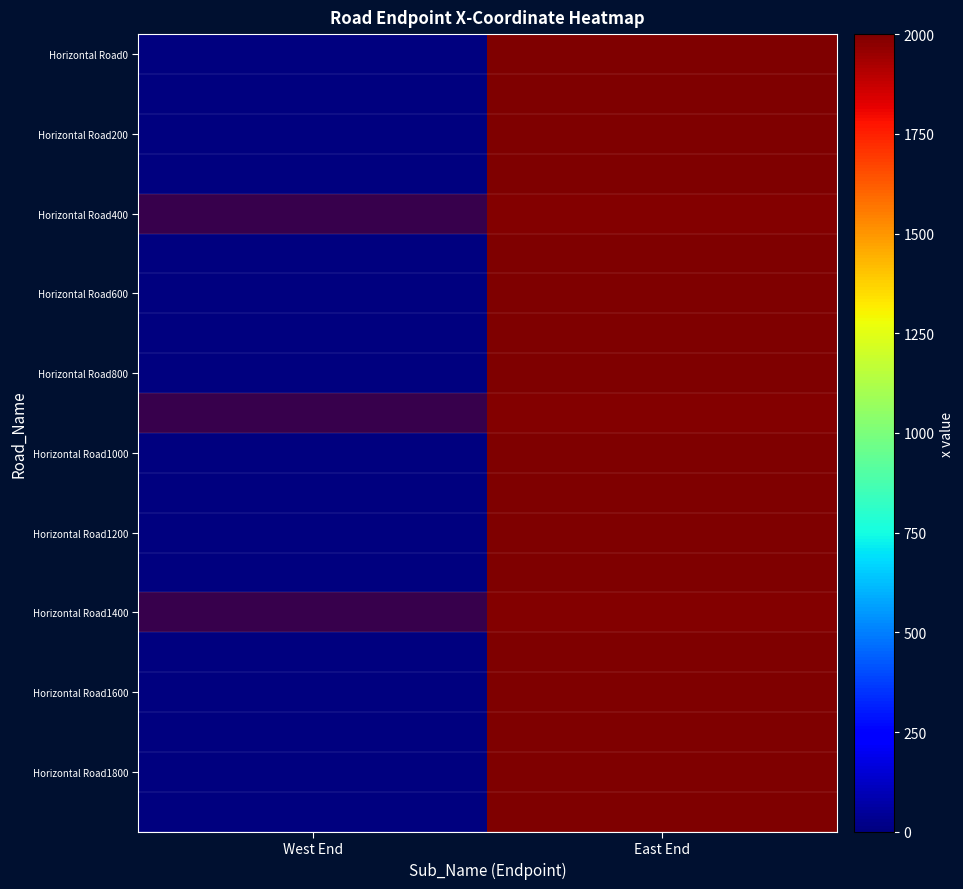

Which series has the largest total across all categories?

Horizontal Road0